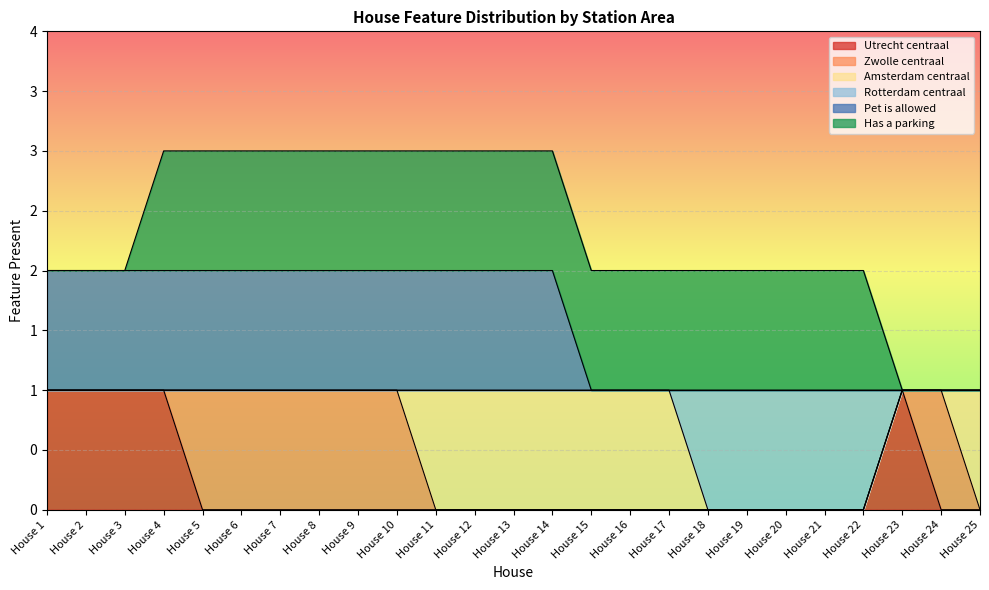

What are all the series names shown in the legend?

Utrecht centraal, Zwolle centraal, Amsterdam centraal, Rotterdam centraal, Pet is allowed, Has a parking